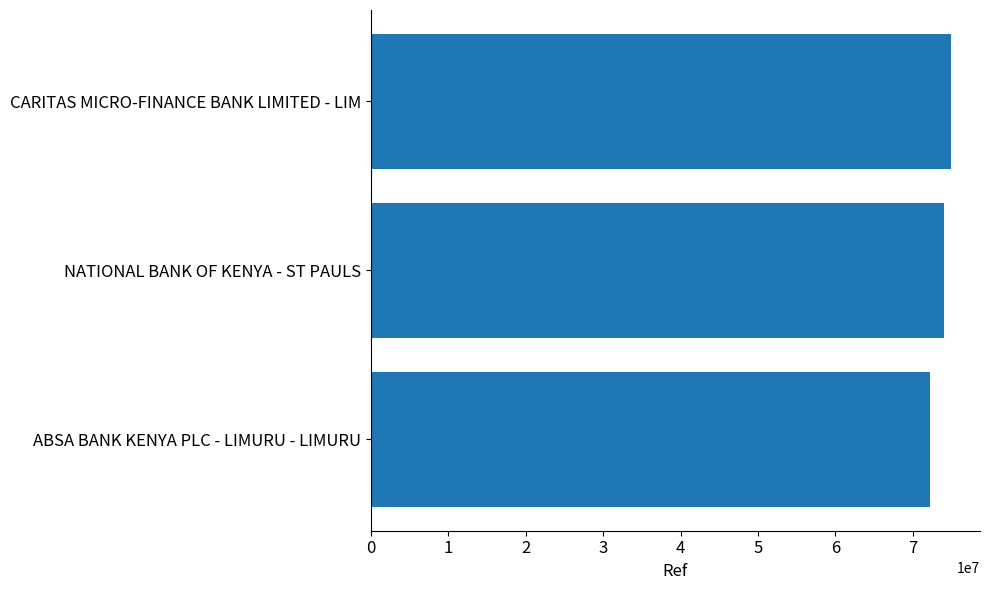

Between ABSA BANK KENYA PLC - LIMURU - LIMURU and NATIONAL BANK OF KENYA - ST PAULS, which is larger?

NATIONAL BANK OF KENYA - ST PAULS